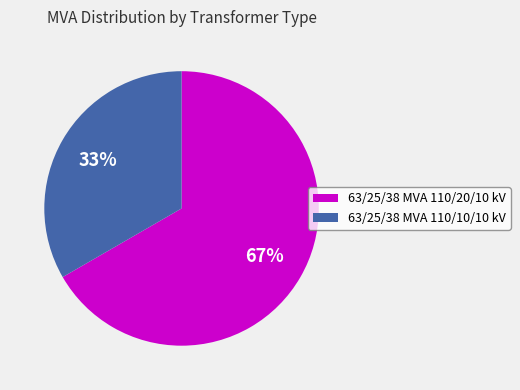

Does 63/25/38 MVA 110/10/10 kV account for over 50% of the chart?

No